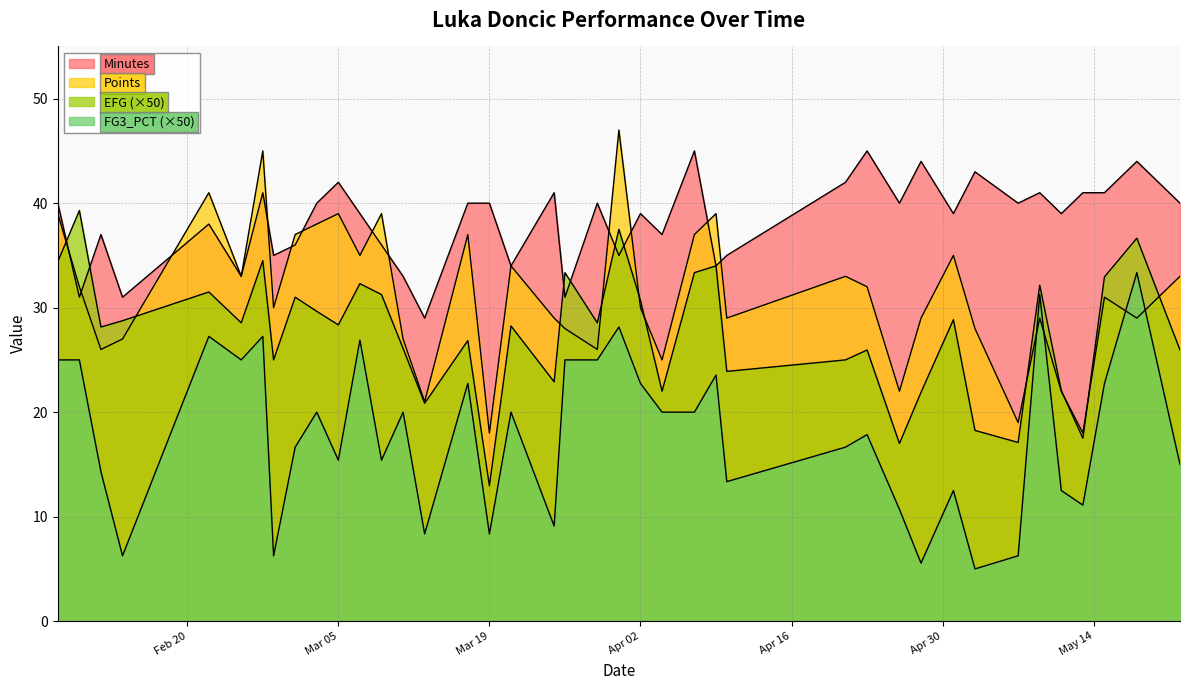

Which series has the largest total across all categories?

Minutes